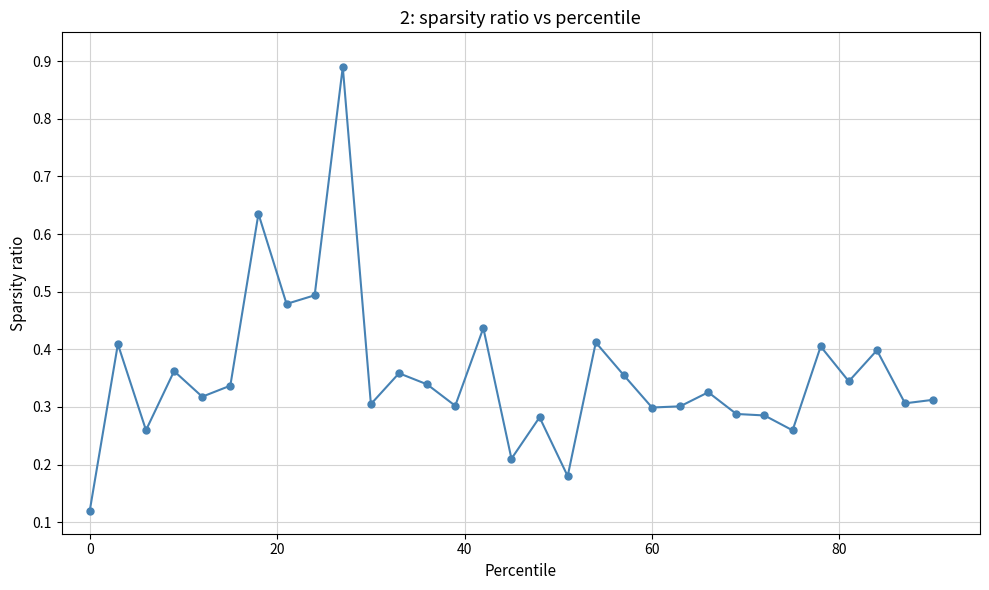

What is the sum of all values?

11.0